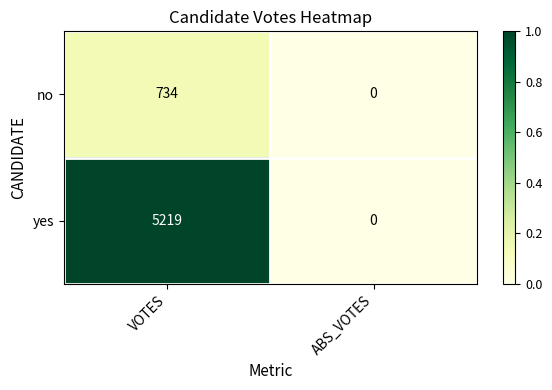

What is the sum of the yes values at VOTES and ABS_VOTES?

5219